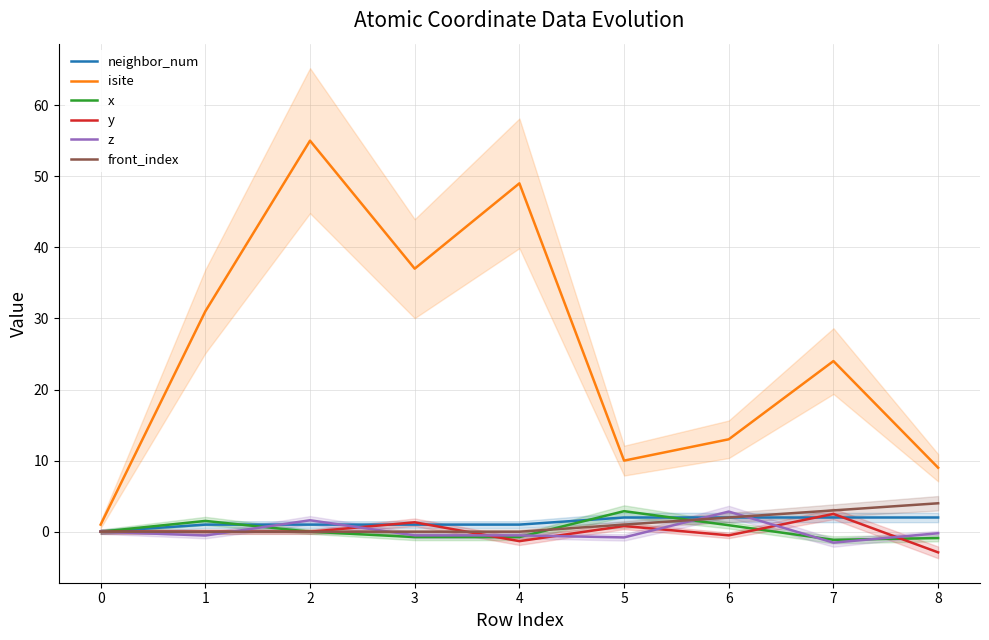

What is the maximum value for z?

2.8